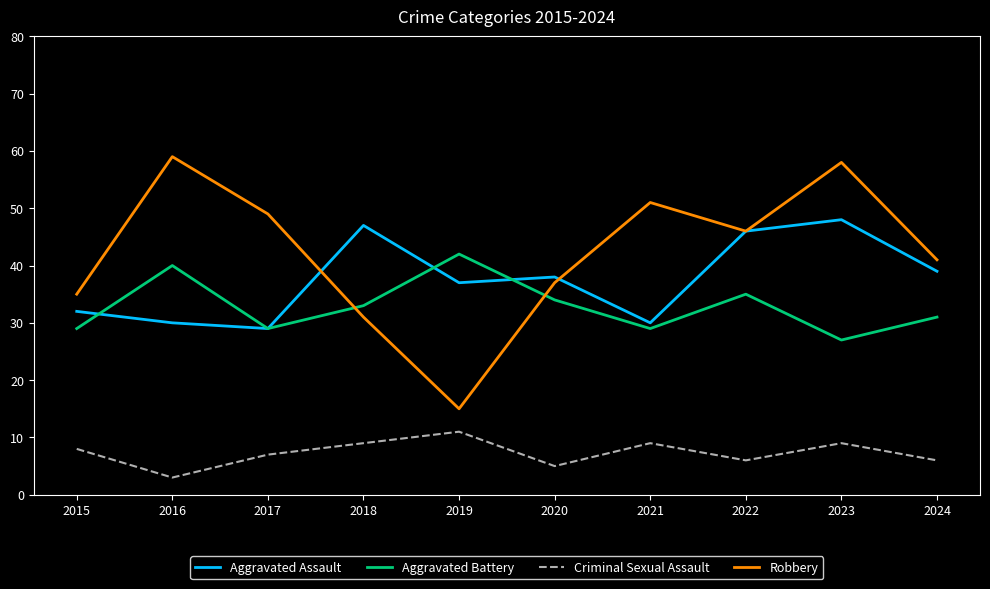

Reading right to left, transcribe all the data shown in this chart.

Aggravated Assault: 2024=39	2023=48	2022=46	2021=30	2020=38	2019=37	2018=47	2017=29	2016=30	2015=32
Aggravated Battery: 2024=31	2023=27	2022=35	2021=29	2020=34	2019=42	2018=33	2017=29	2016=40	2015=29
Criminal Sexual Assault: 2024=6	2023=9	2022=6	2021=9	2020=5	2019=11	2018=9	2017=7	2016=3	2015=8
Robbery: 2024=41	2023=58	2022=46	2021=51	2020=37	2019=15	2018=31	2017=49	2016=59	2015=35